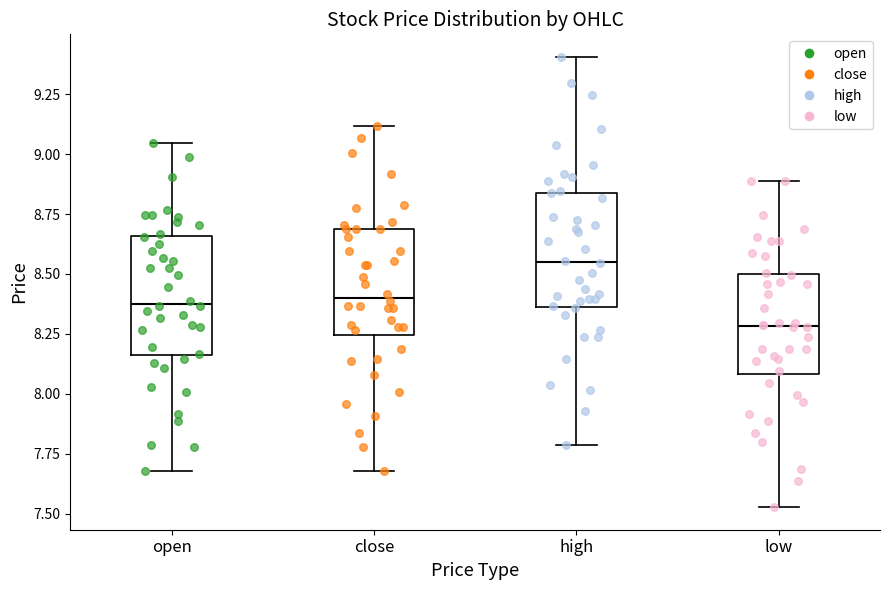

Reading left to right, read every box against the y-axis: the position of its median line, the range the box covers, and the ends of its whiskers. The values are not printed on the chart, so give them approximately, as read against the axis.

open: median 8.40, box 8.15 to 8.65, whiskers 7.70 to 9.05
close: median 8.40, box 8.25 to 8.70, whiskers 7.70 to 9.10
high: median 8.55, box 8.35 to 8.85, whiskers 7.80 to 9.40
low: median 8.30, box 8.10 to 8.50, whiskers 7.55 to 8.90